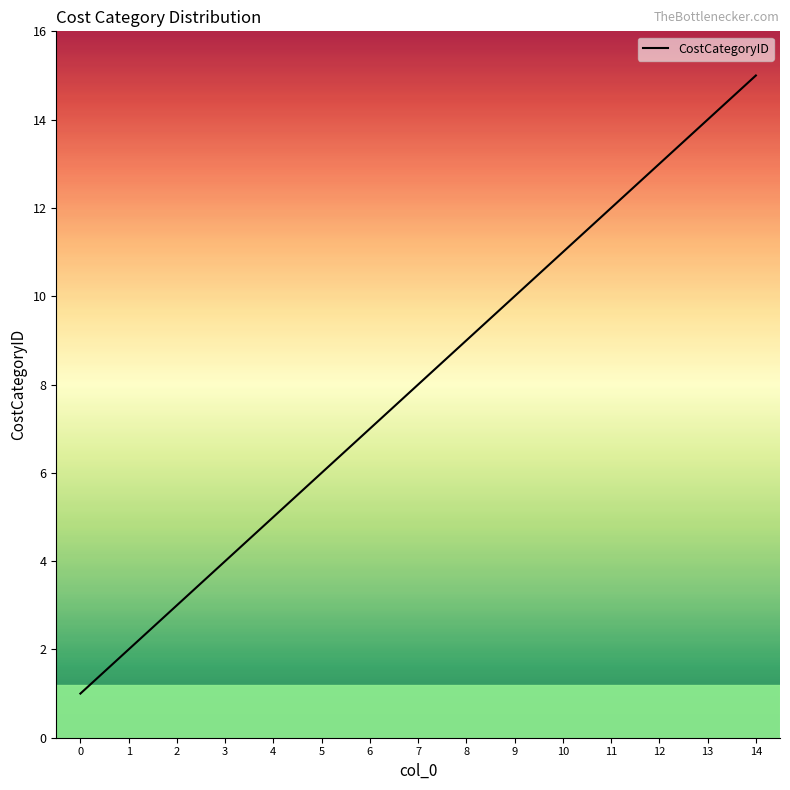

What is the maximum value shown in the chart?

15